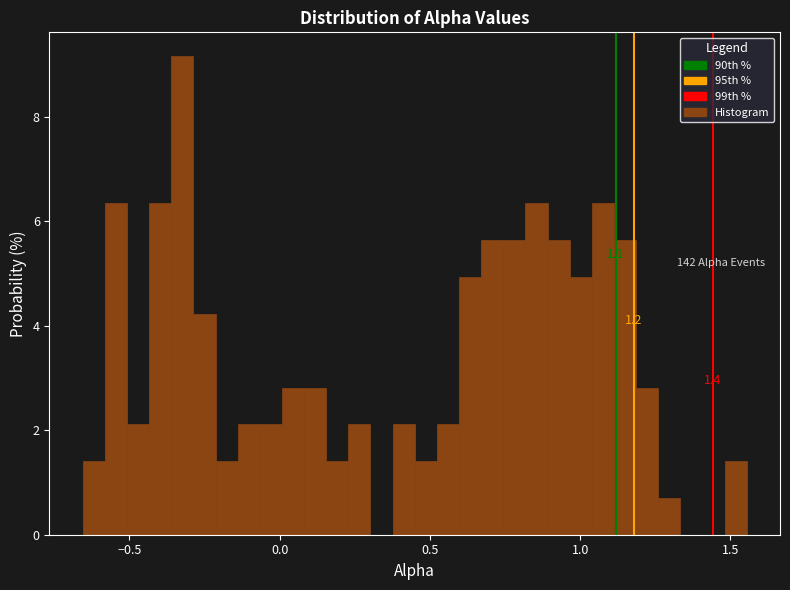

Around what value on the x-axis is the tallest bar? Give the approximate position of its centre, as read against the axis.

-0.30